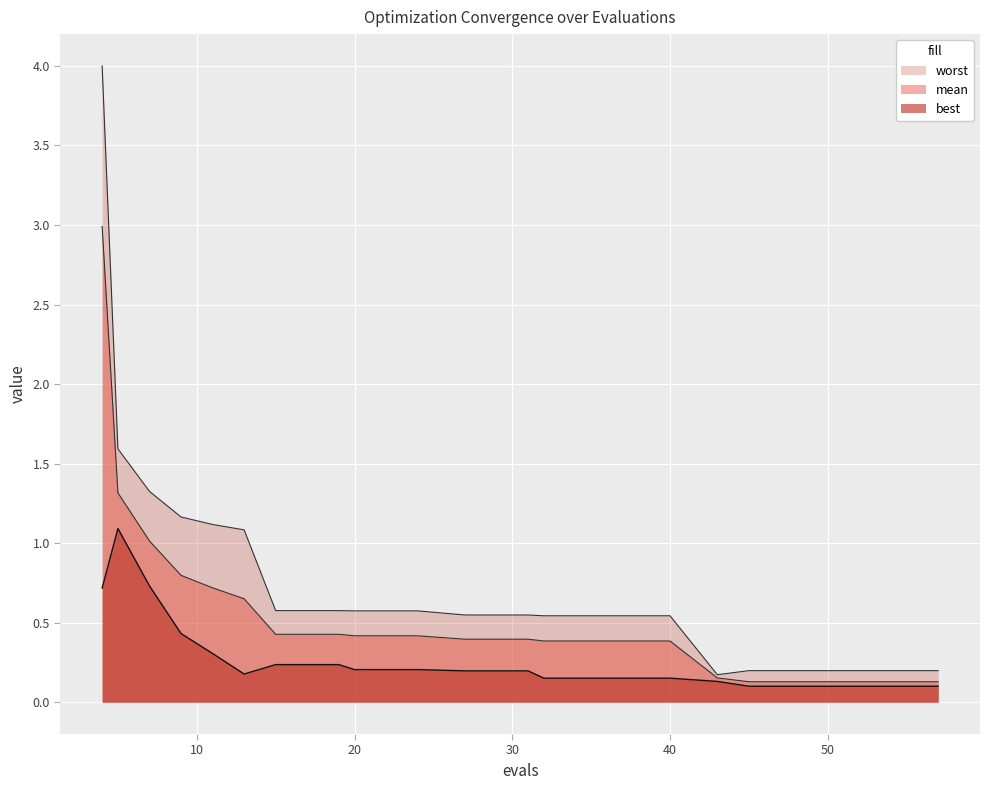

Is it true that best equals 0.1 at 49?

True